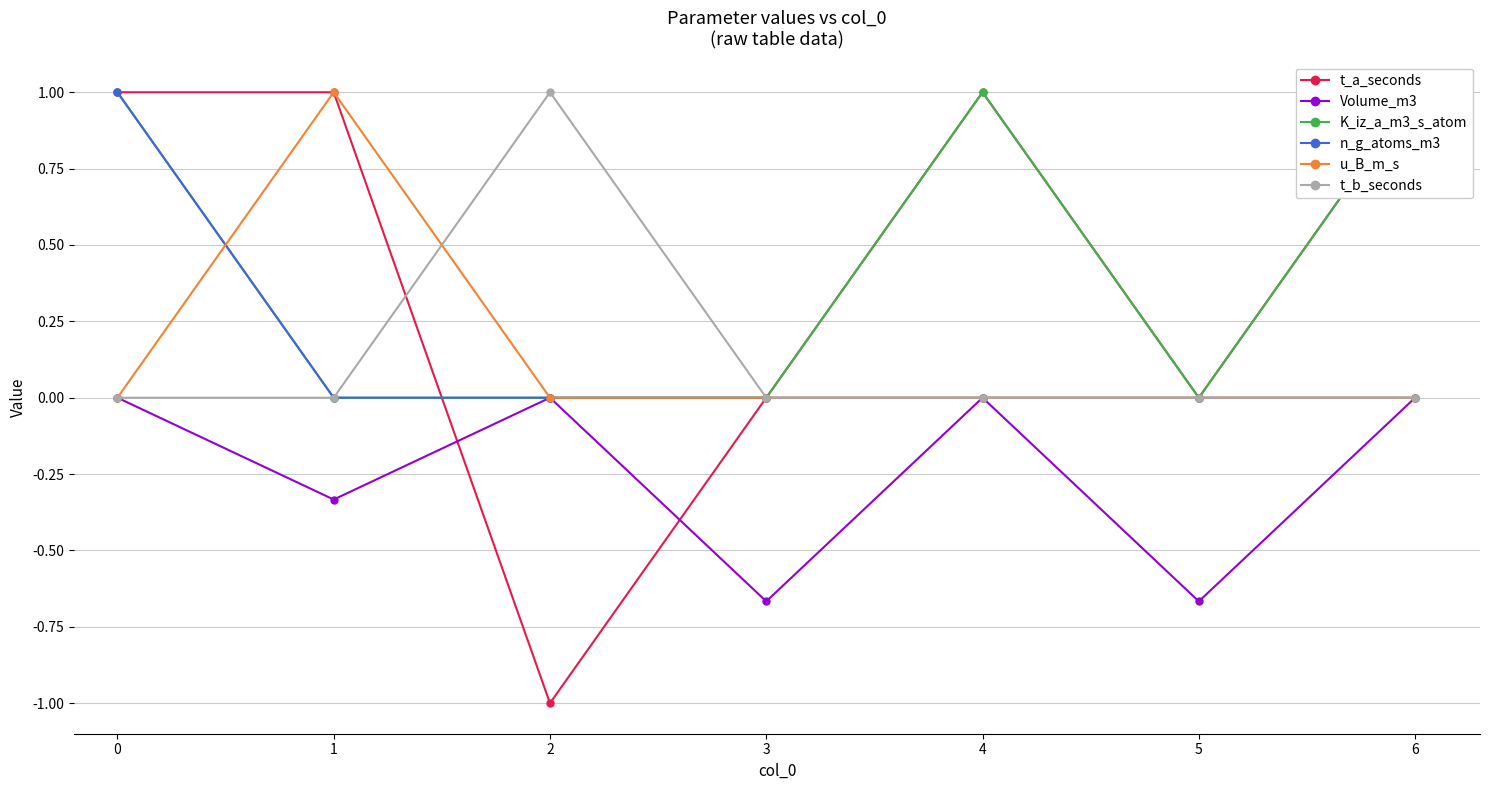

True or false: t_b_seconds has more than 2 points higher than both neighbors.

False